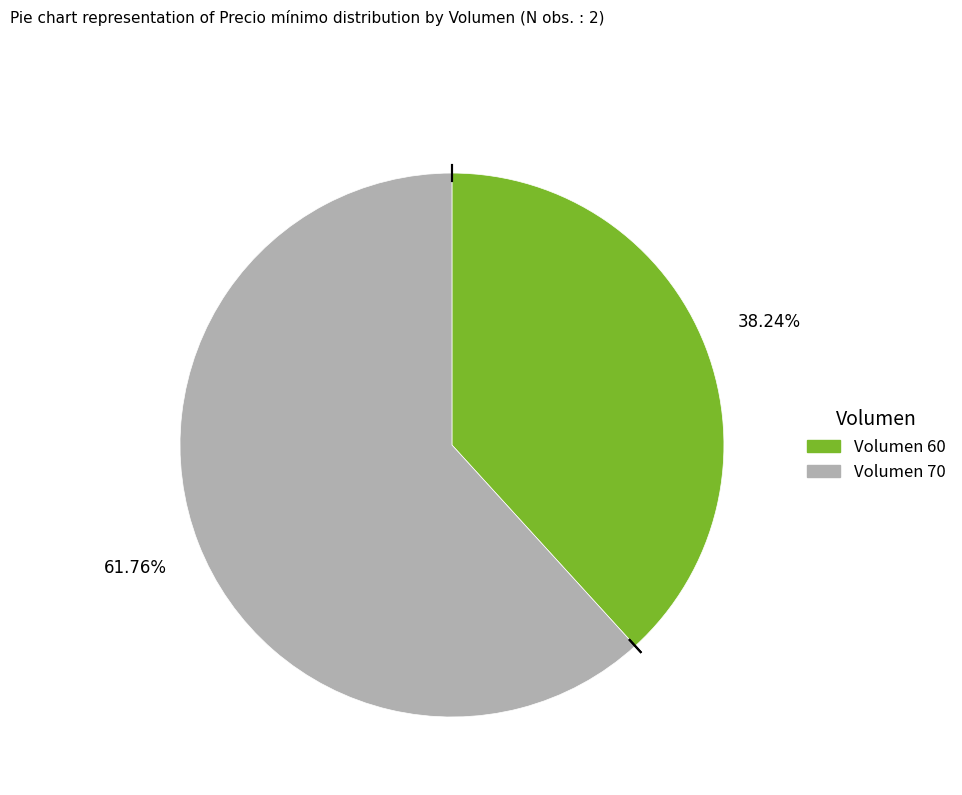

Does any single category account for the majority?

Yes